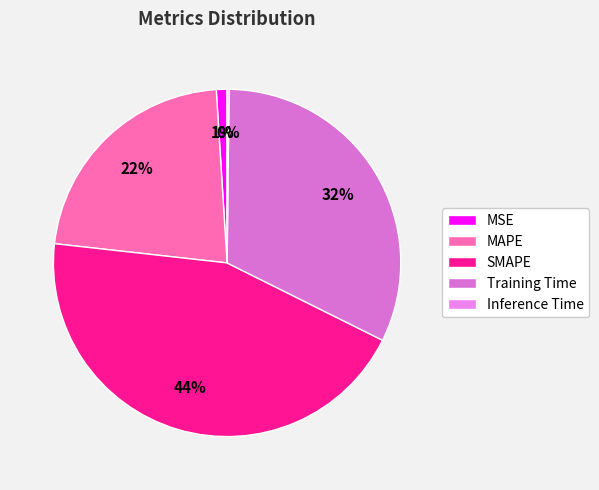

Rank the categories by value from highest to lowest.

SMAPE, Training Time, MAPE, MSE, Inference Time